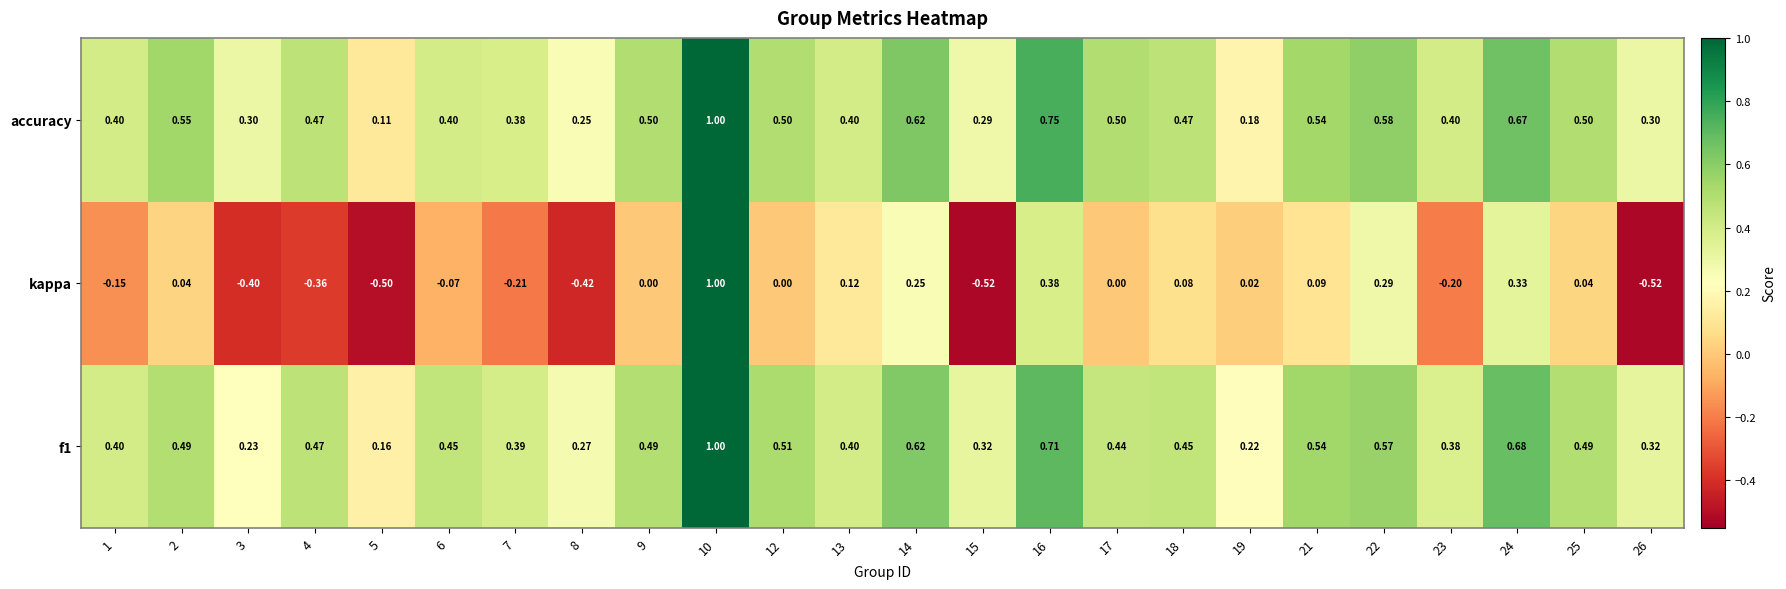

Which series has the largest range (max minus min)?

kappa